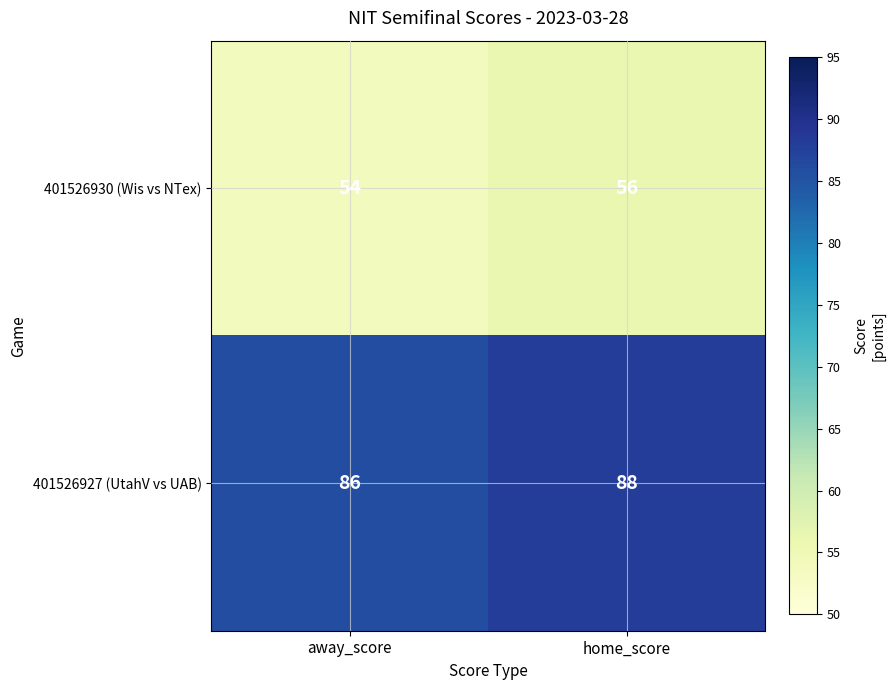

What is the minimum value shown in the chart?

54